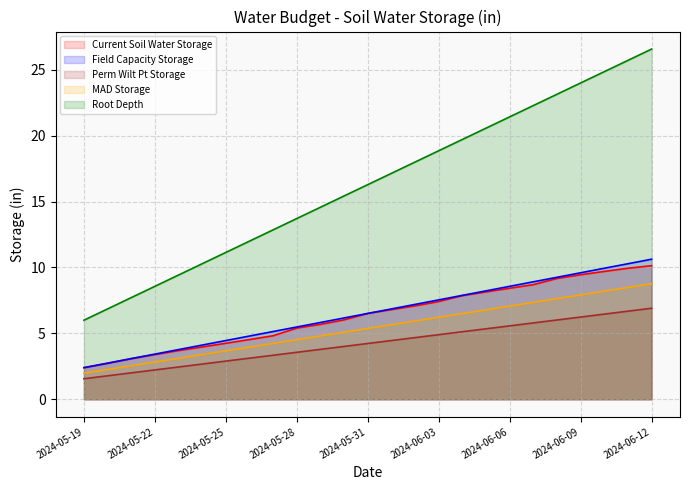

What is the label of the 11th point from the right?

2024-06-02